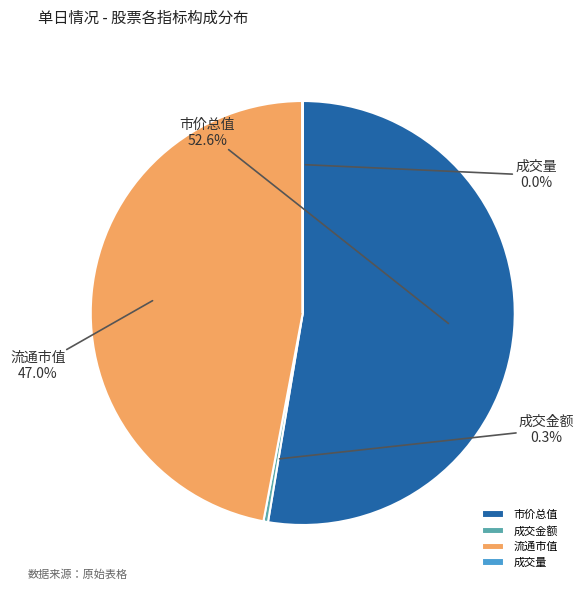

True or false: 成交金额 accounts for 12% of the total.

False